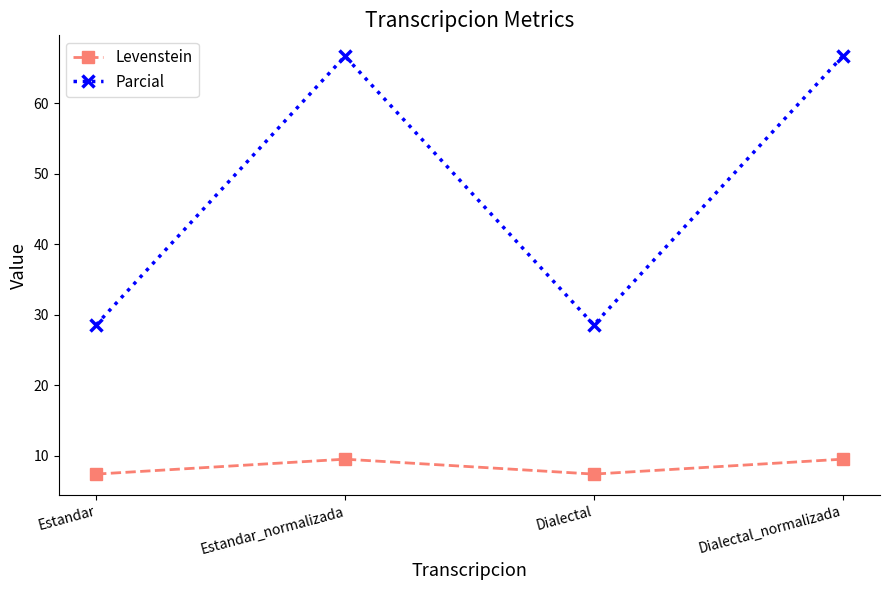

What is the value of the Levenstein point at the 2nd from the left?

9.5